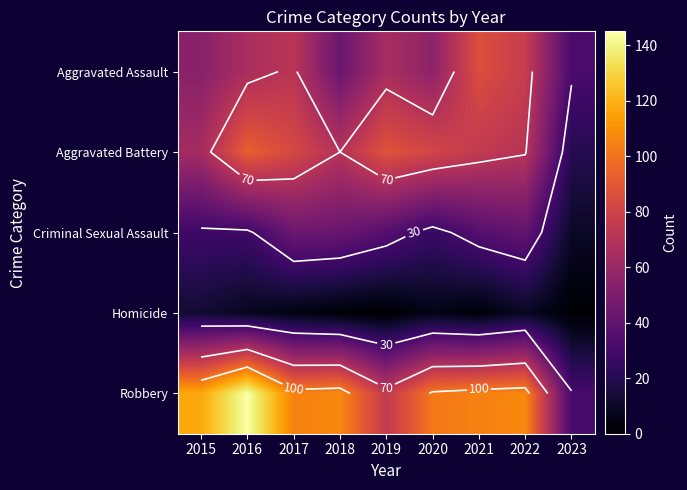

Rank the series at 2020 from highest to lowest value.

Robbery, Aggravated Battery, Aggravated Assault, Criminal Sexual Assault, Homicide